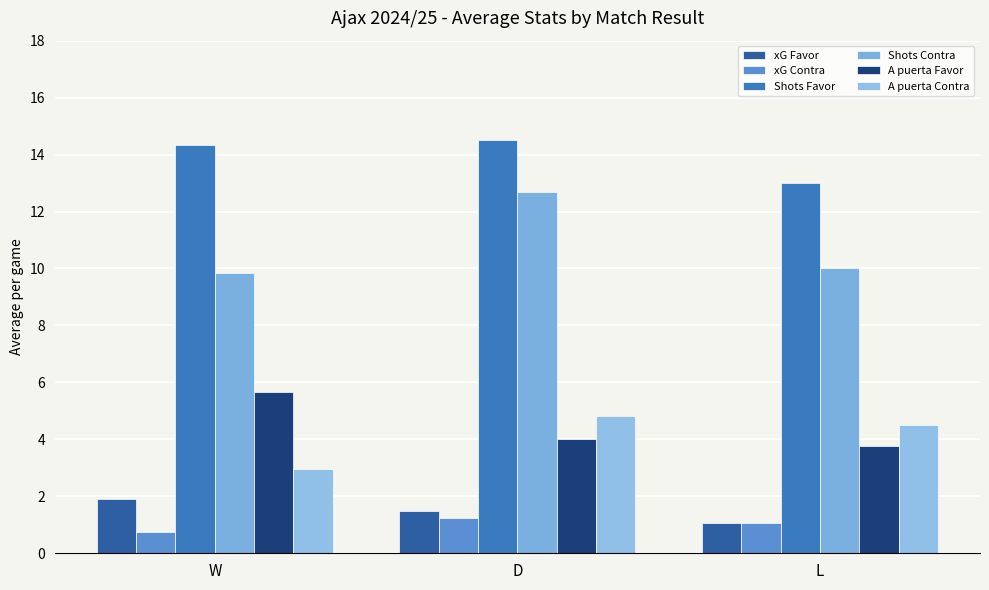

Reading right to left, extract all data points from this chart.

xG Favor: L=1.1	D=1.5	W=1.9
xG Contra: L=1.1	D=1.2	W=0.7
Shots Favor: L=13.0	D=14.5	W=14.3
Shots Contra: L=10.0	D=12.7	W=9.8
A puerta Favor: L=3.8	D=4.0	W=5.7
A puerta Contra: L=4.5	D=4.8	W=3.0